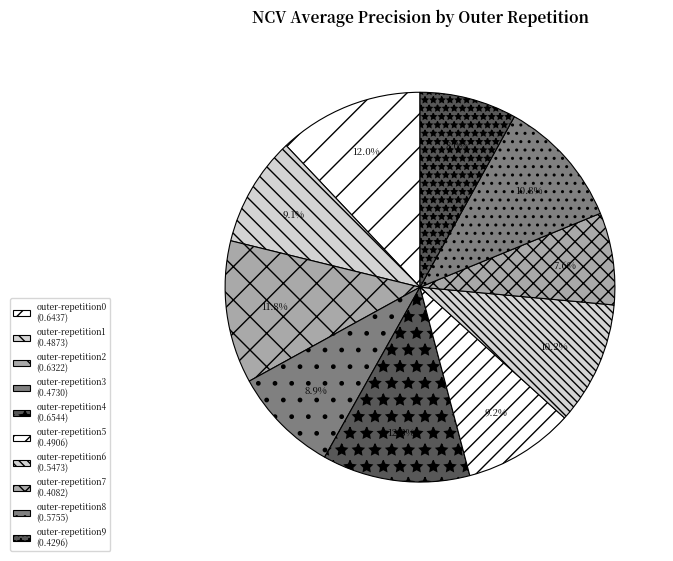

What is the change in value from outer-repetition0 to outer-repetition6?

-0.1